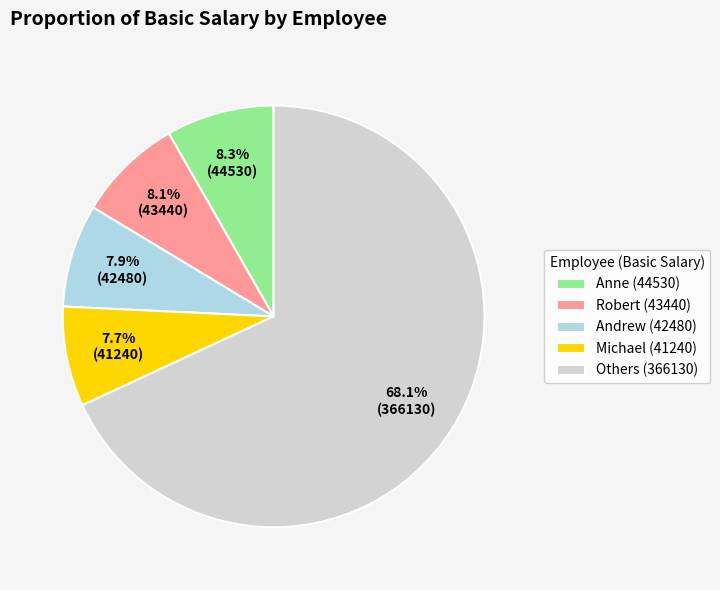

Is there a majority slice in this chart?

Yes